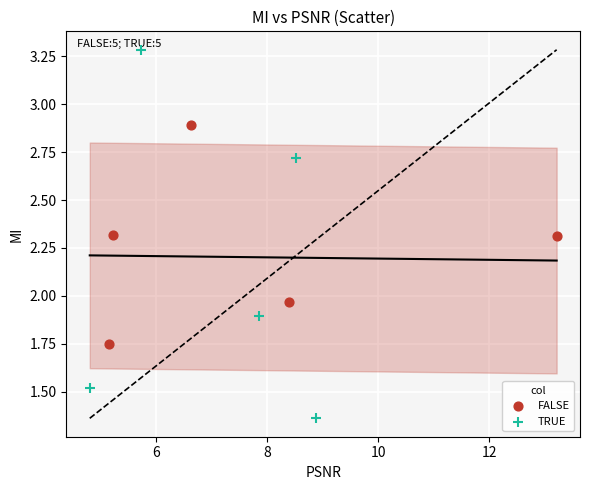

Which series contains the lowest Y value?

TRUE